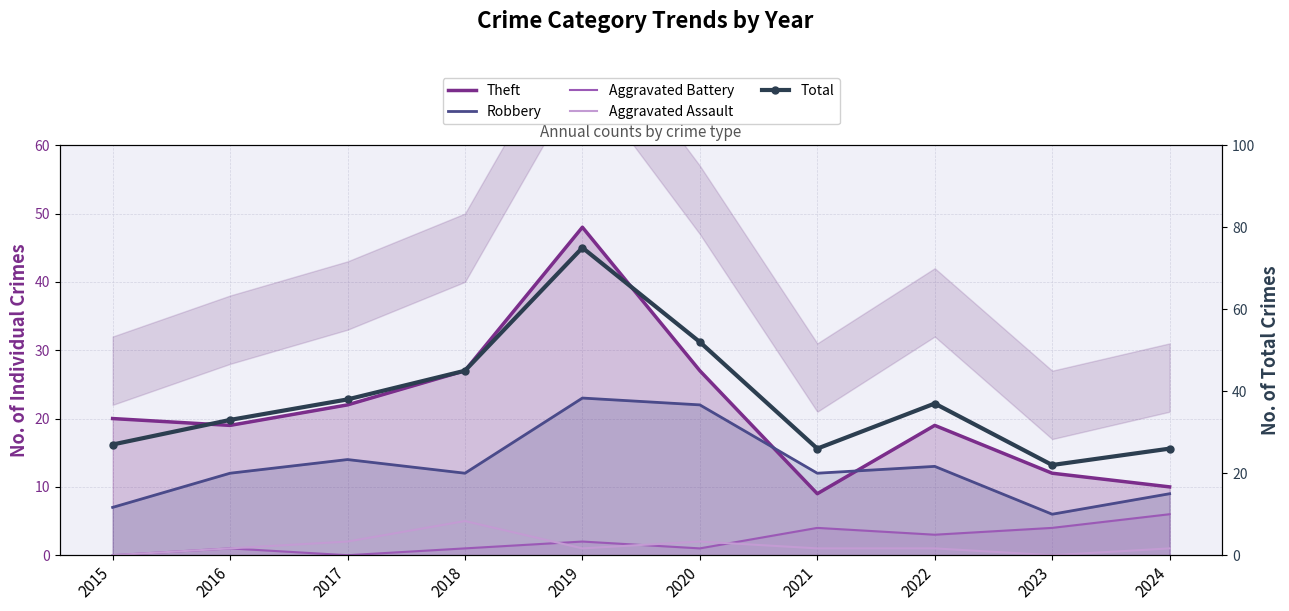

What is the difference between the maximum and minimum values in the Aggravated Battery series?

6